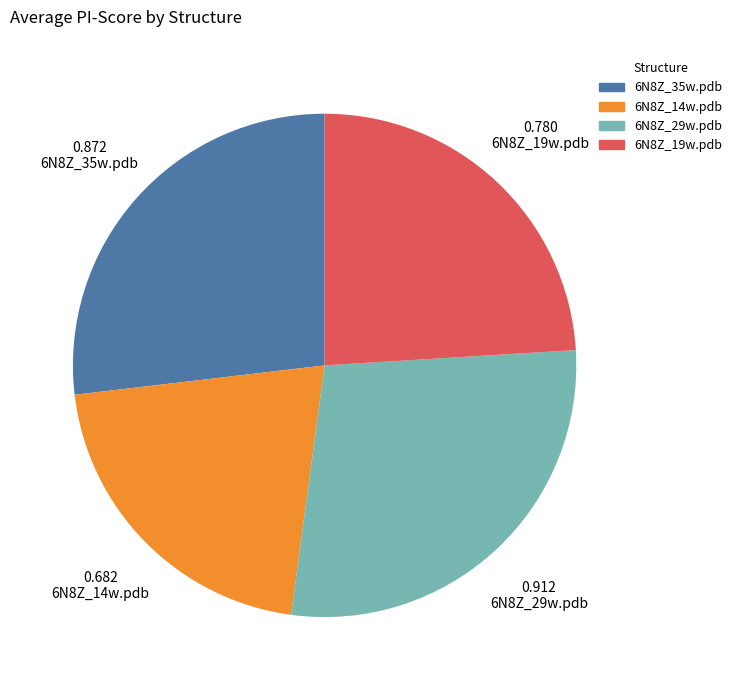

The 6N8Z_14w.pdb slice represents 21% of the pie. True or false?

True